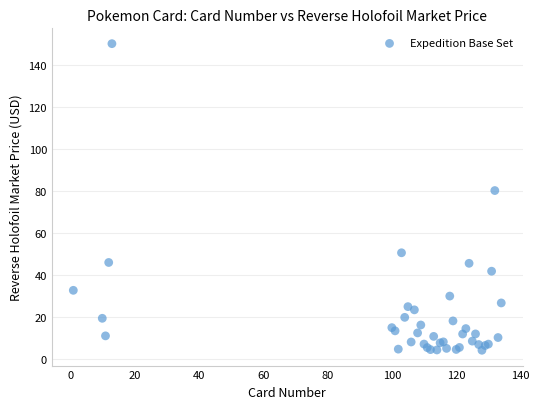

What Y value in the scatter plot is closest to 77?

80.2